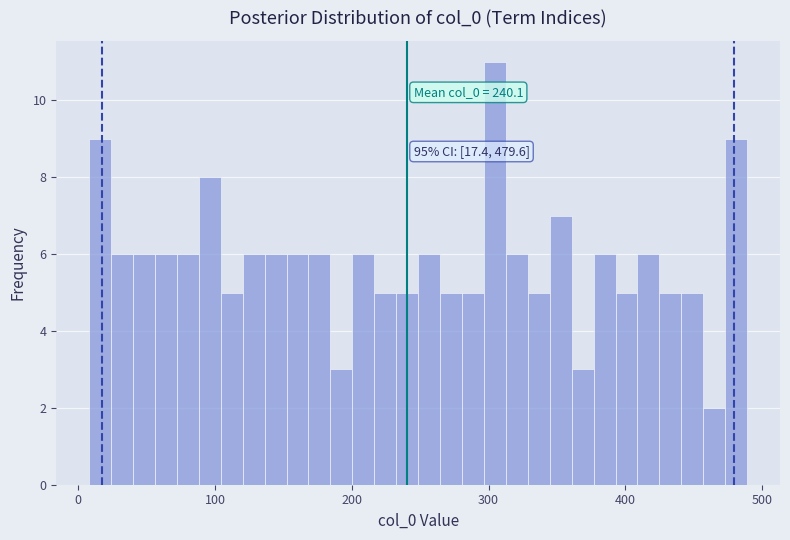

Read against the x-axis, roughly where is the centre of the tallest bar?

300